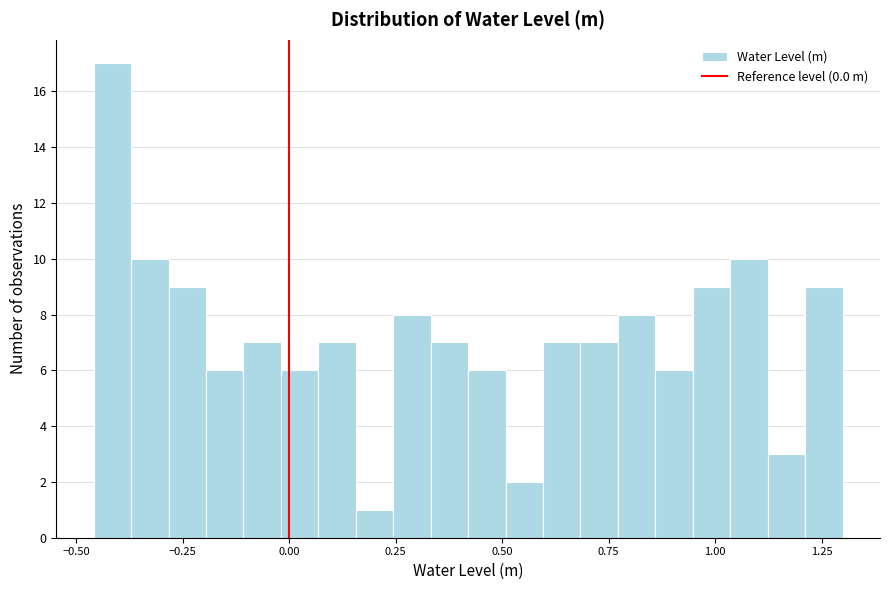

Read against the x-axis, roughly where is the centre of the tallest bar?

-0.40